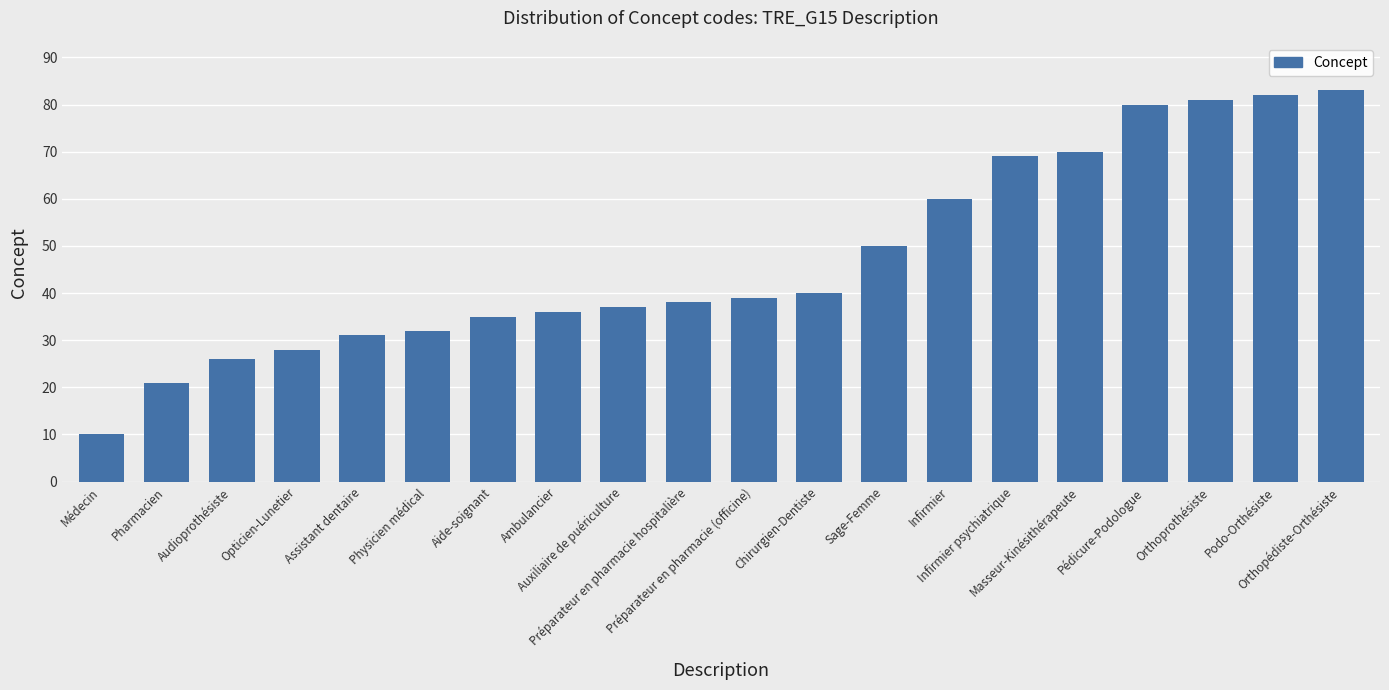

How many data points does each series have?

20